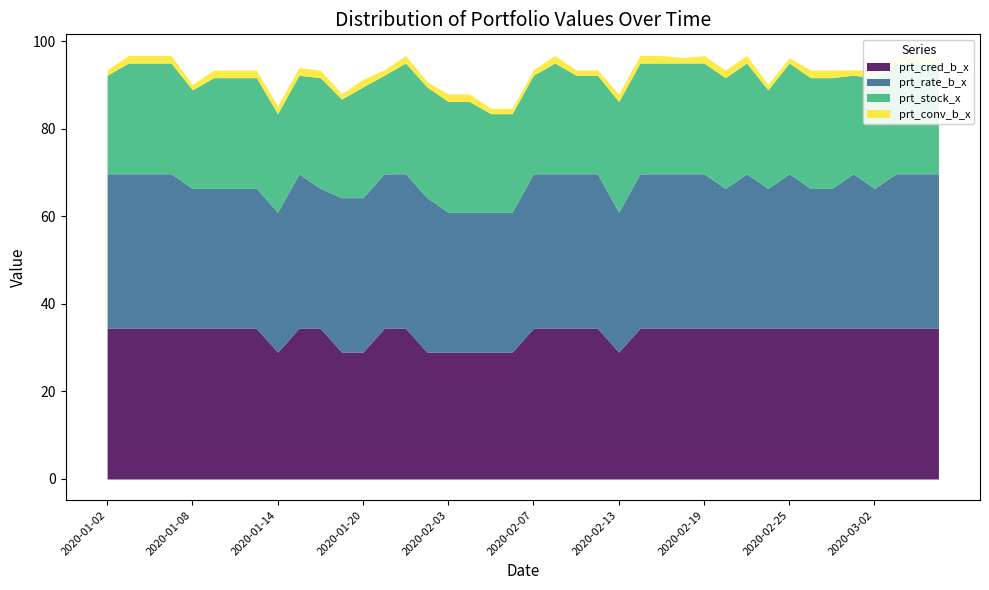

True or false: prt_rate_b_x has a value of 31.9 at 2020-02-13.

True